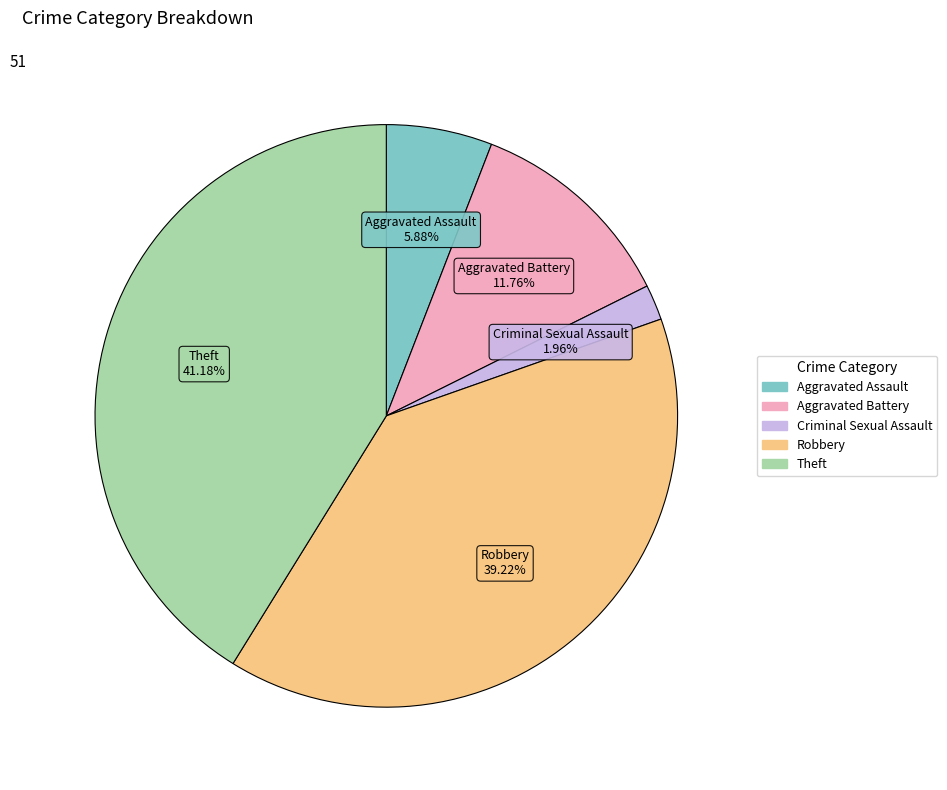

The Theft slice represents 41% of the pie. True or false?

True